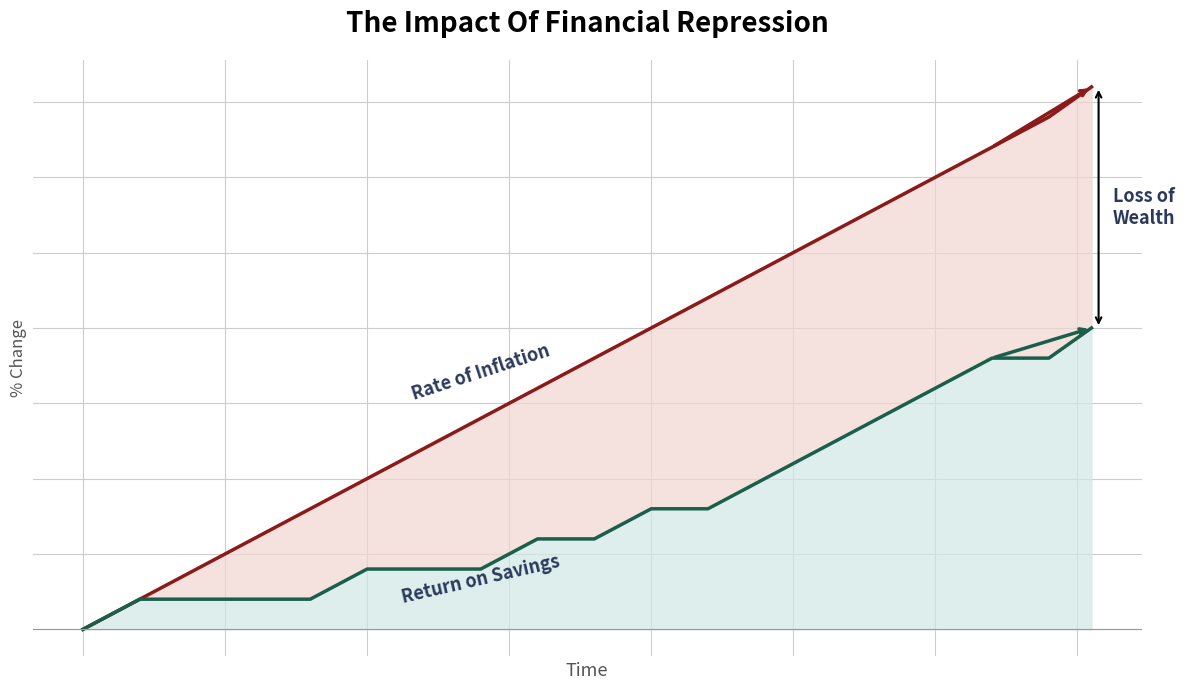

Is it true that Rate of Inflation equals 2.8 at 17?

False